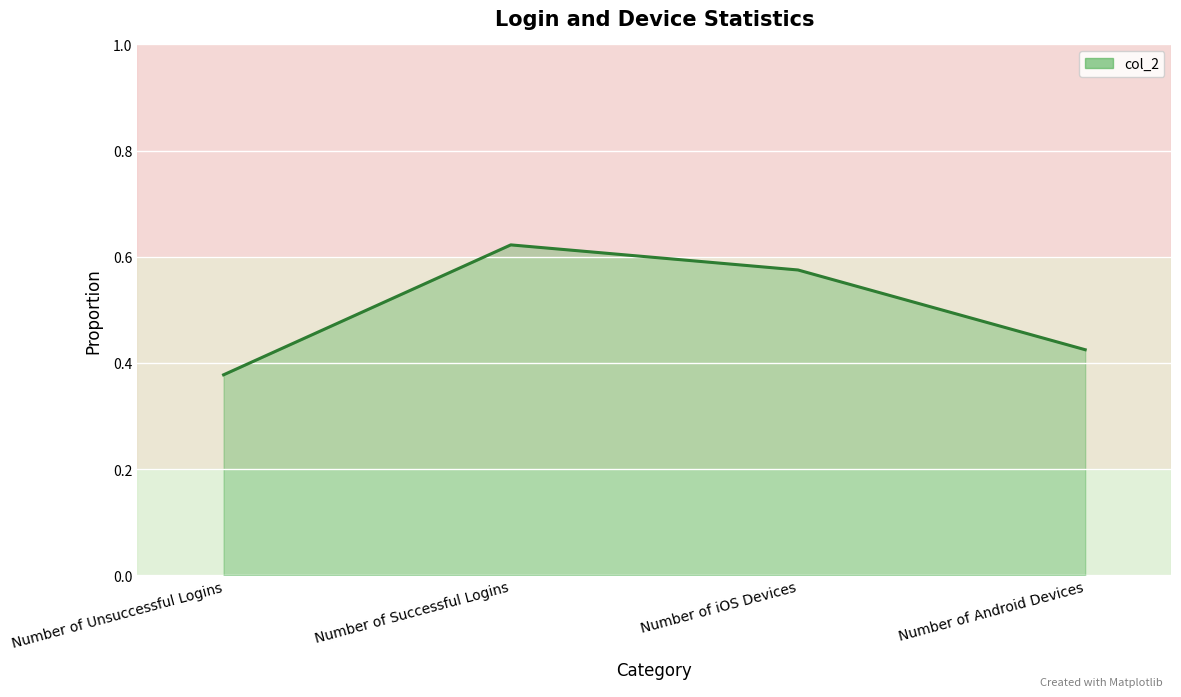

At which category does the data reach its first local peak?

Number of Successful Logins